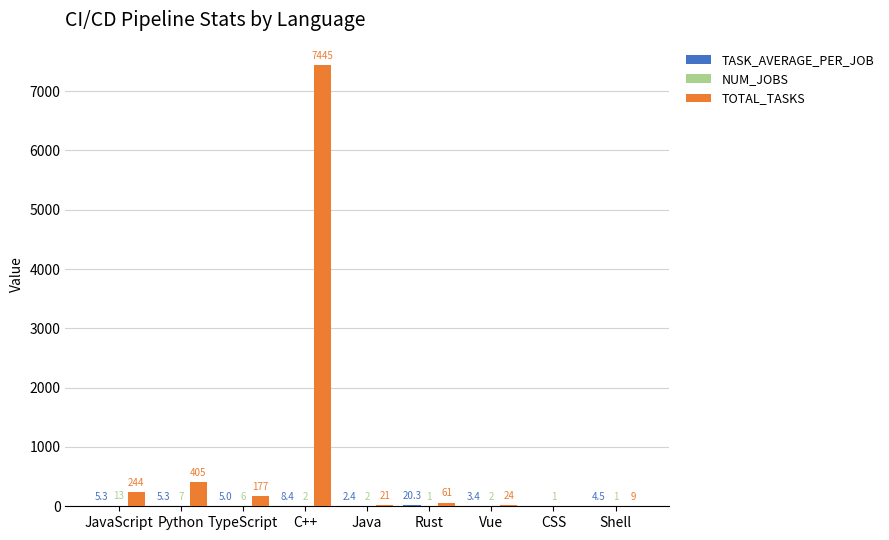

How many groups of bars are there?

9